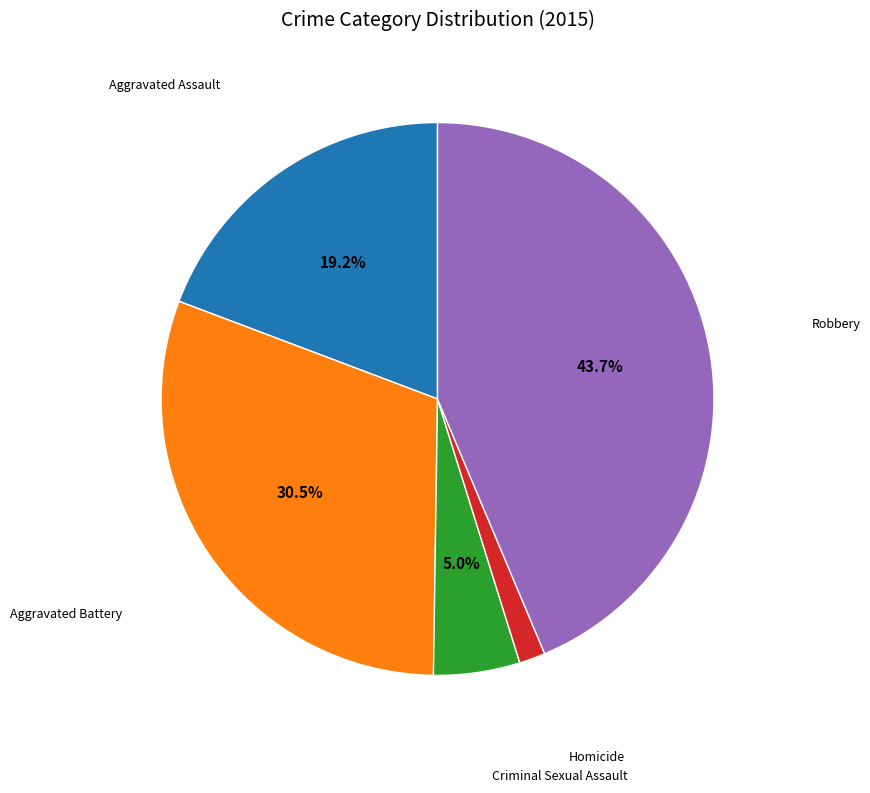

Is there a majority slice in this chart?

No